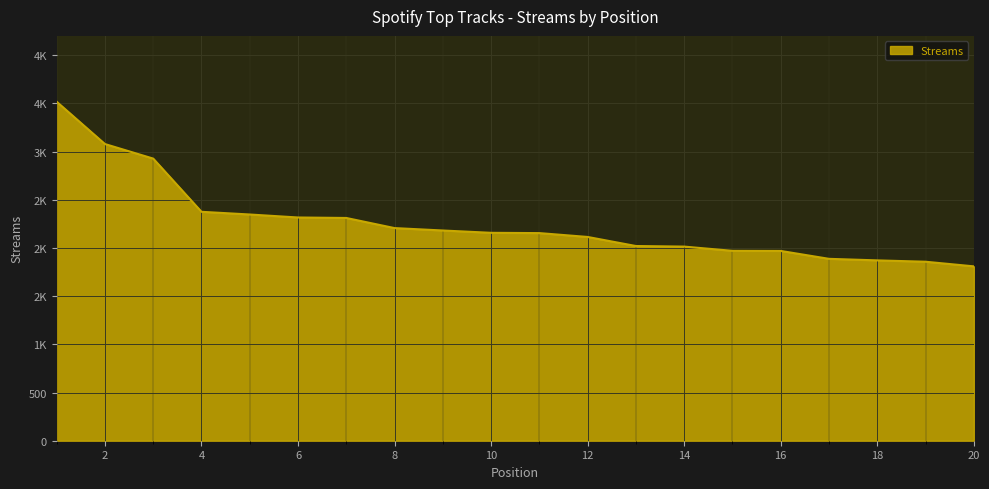

How many values are below 2157?

10